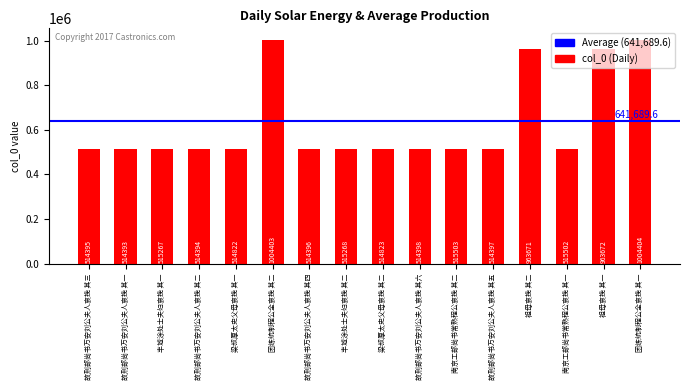

Count the number of data series in this chart.

1